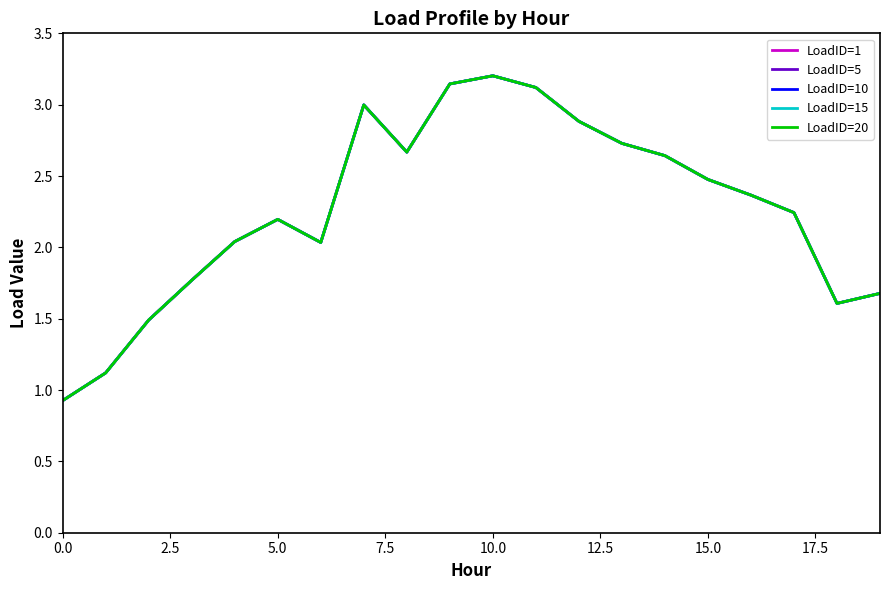

What is the minimum value shown in the chart?

0.9